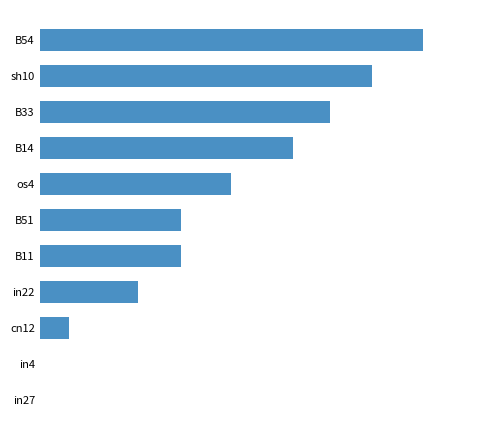

Count the number of values greater than 0.

9